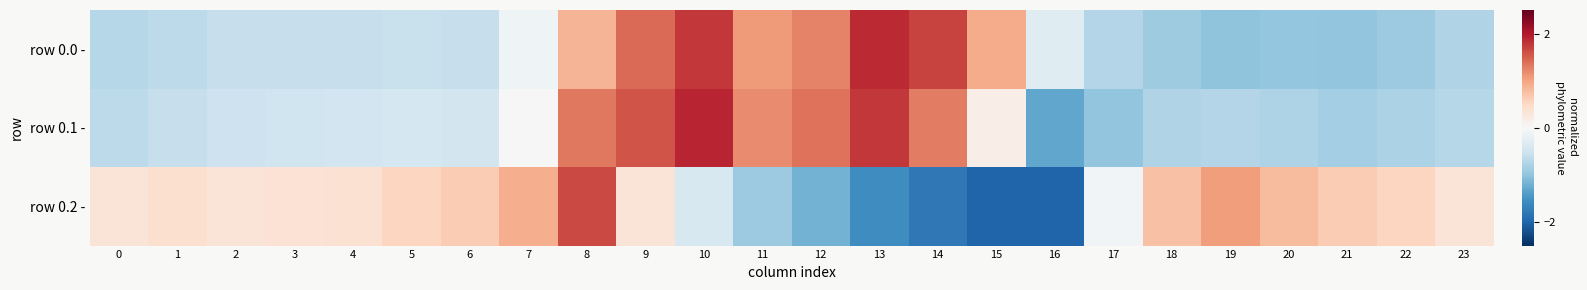

What is the total value across all series at 12?

1.4